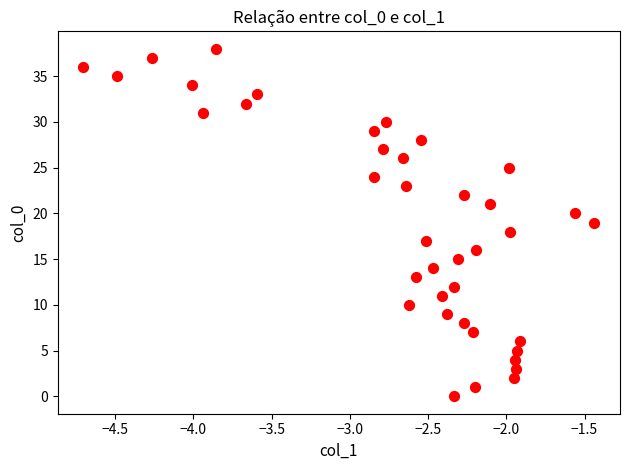

What is the range of Y values (max minus min)?

38